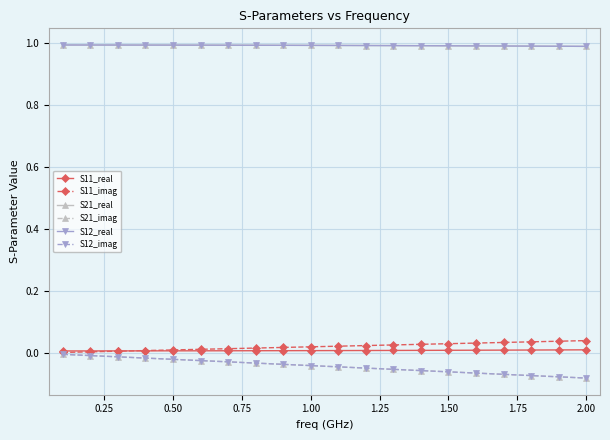

How many lines are shown in the chart?

6